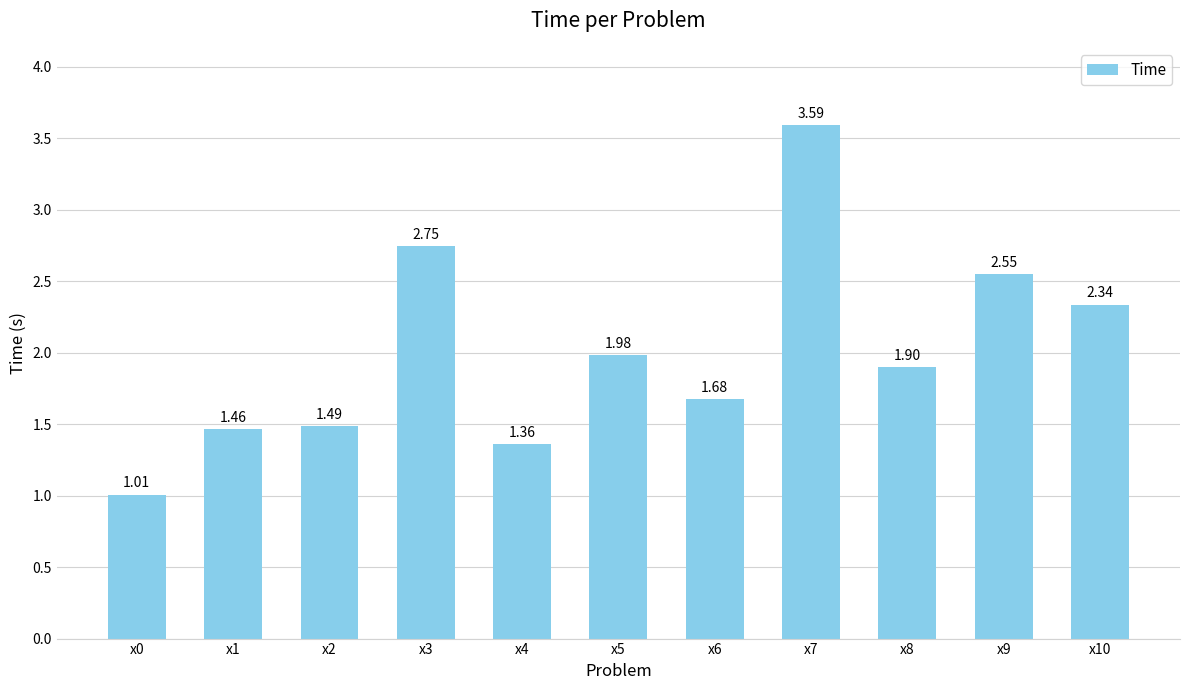

What is the sum of the values at x10 and x8?

4.2